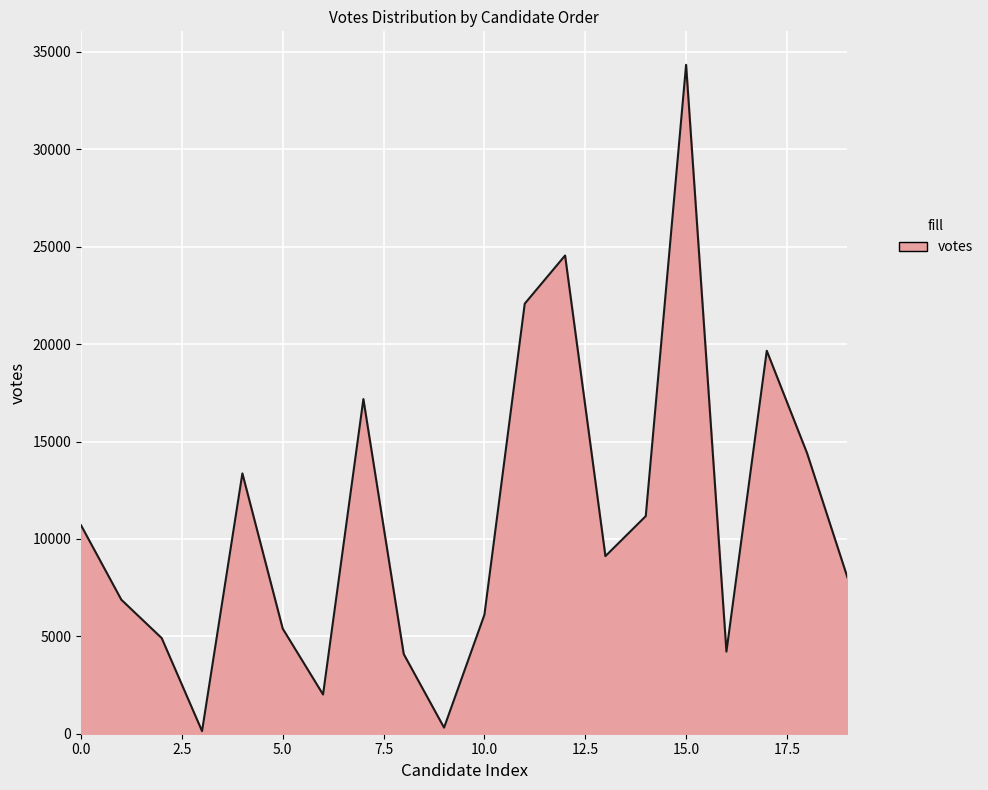

True or false: the data has more than 2 interior local peaks.

True